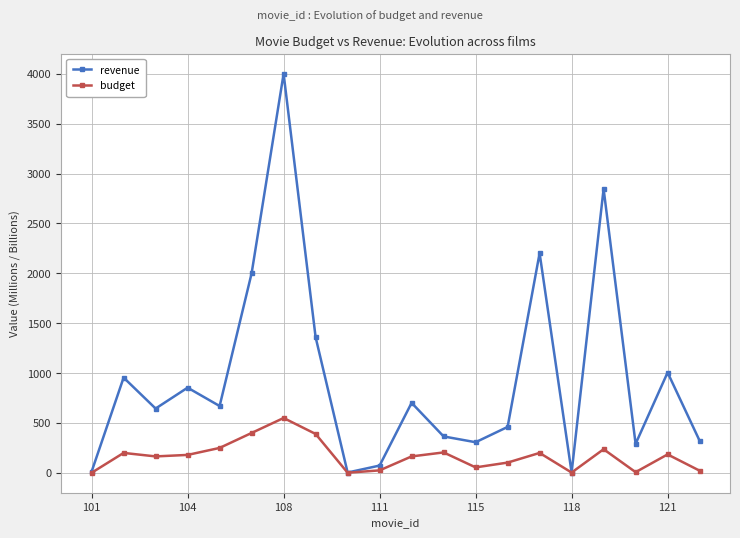

How many interior local peaks does the revenue series have?

7